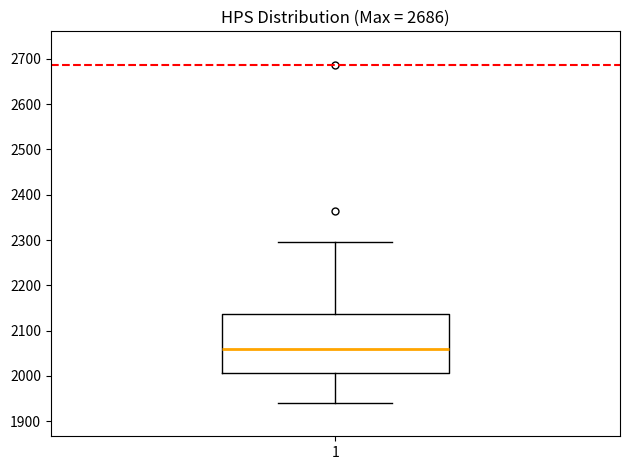

Transcribe this box plot: give where the median line is, the range the box spans, and where the two whiskers end, as read against the y-axis. The values are not printed on the chart, so give them approximately, as read against the axis.

median 2060, box 2010 to 2140, whiskers 1940 to 2300